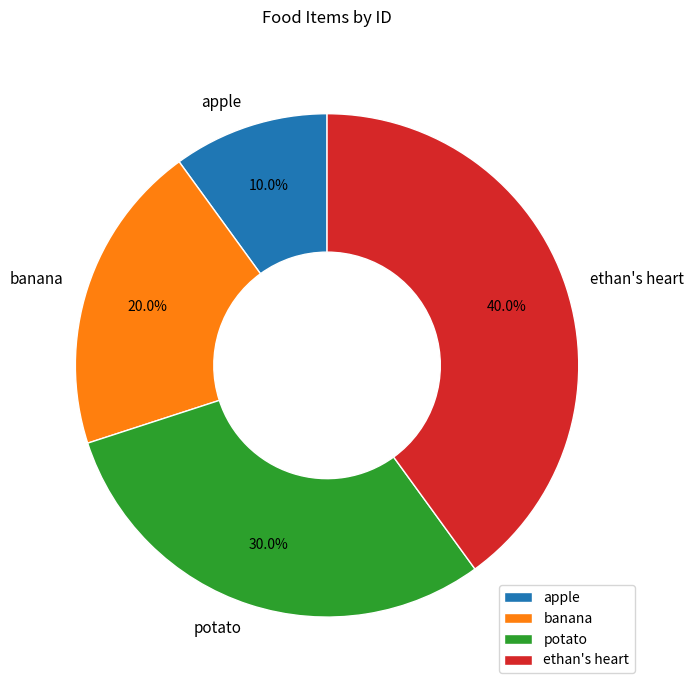

Is it true that ethan's heart is 30% of the pie?

False